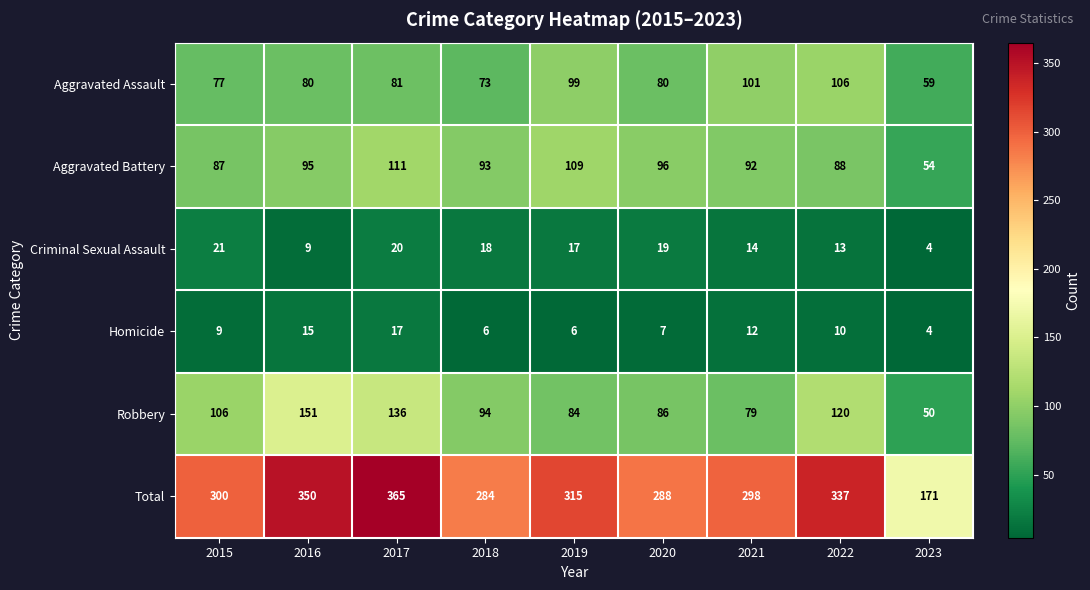

The value of Aggravated Battery at 2023 is 84. True or false?

False